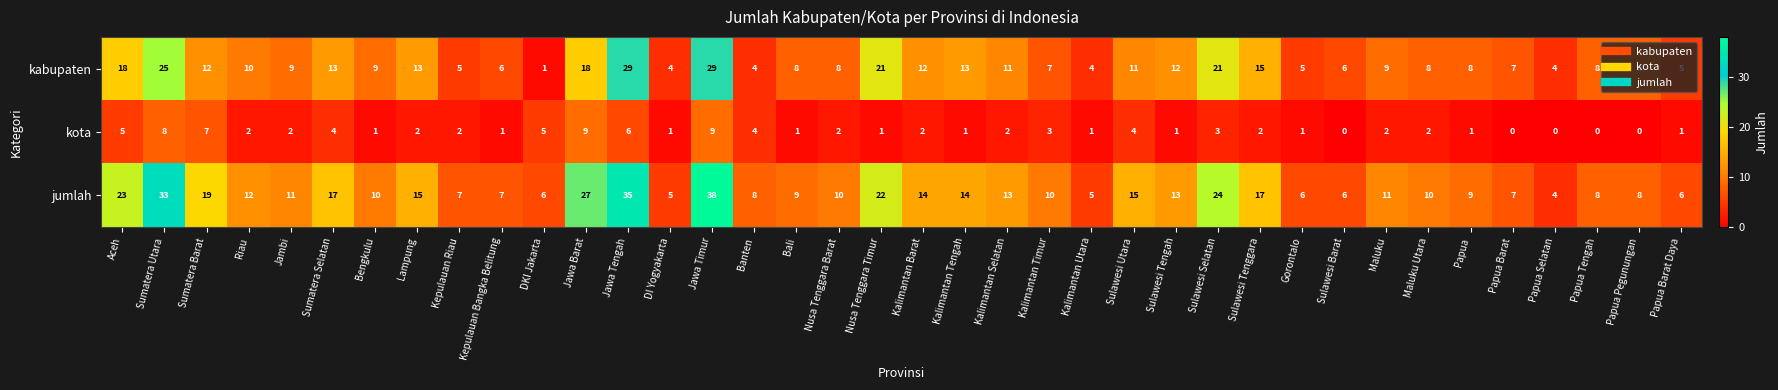

Rank the series by their maximum value, from lowest to highest.

kota, kabupaten, jumlah